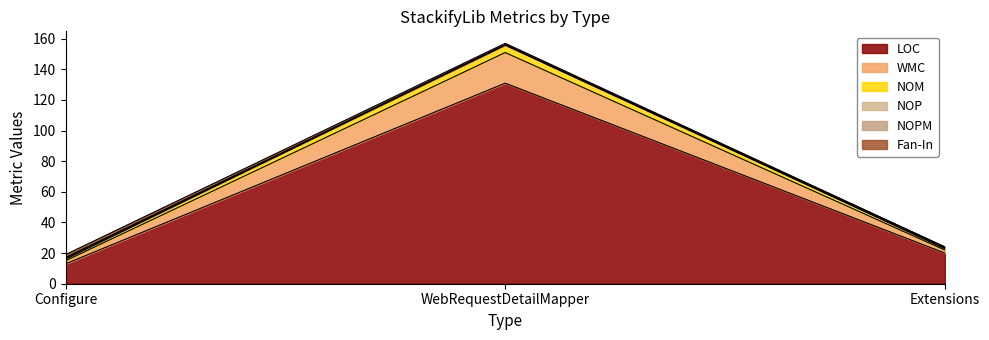

At which category is the sum across all series the highest?

WebRequestDetailMapper